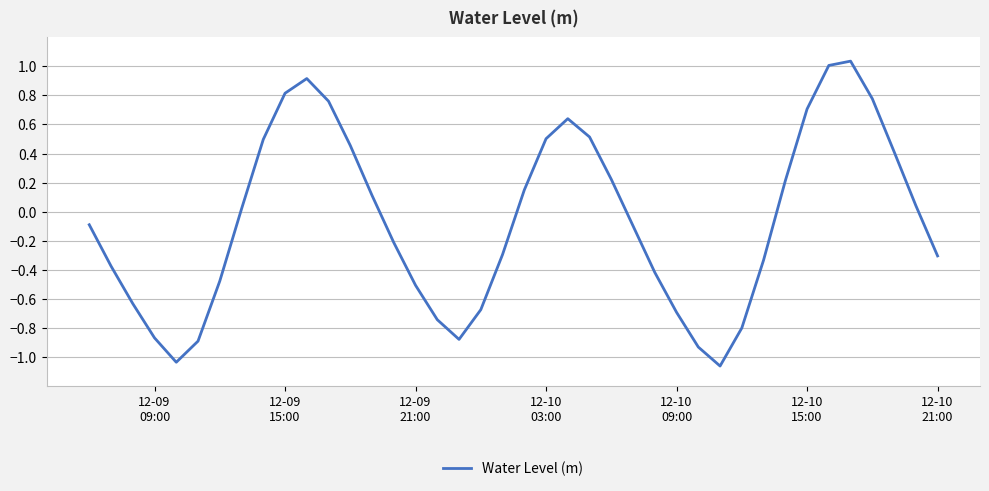

How many lines are shown in the chart?

1